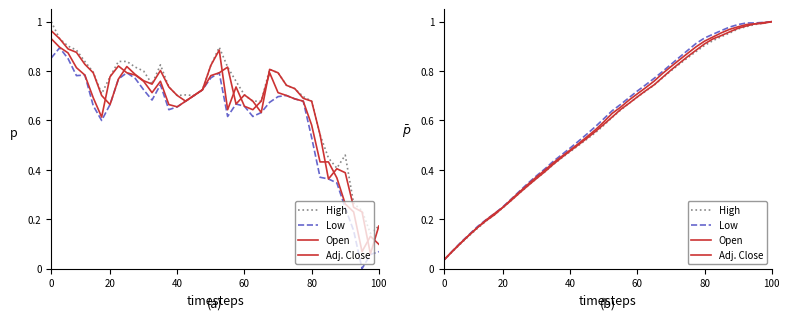

Is this an area chart (filled region under the line)?

No